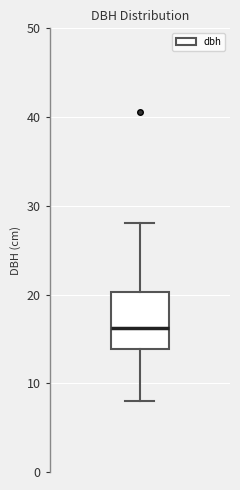

Read this box plot against the y-axis: the position of the median line, the range covered by the box, and the ends of both whiskers. The values are not printed on the chart, so give them approximately, as read against the axis.

median 16, box 14 to 20, whiskers 8 to 28